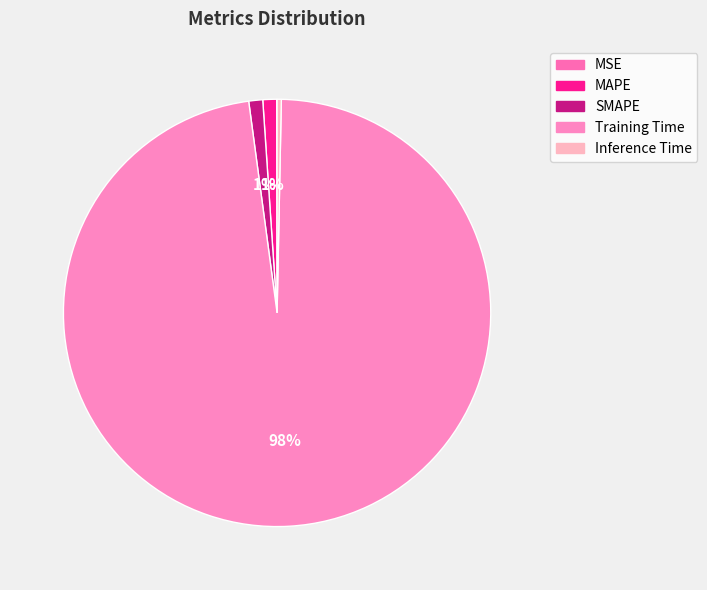

True or false: MAPE accounts for 1% of the total.

True